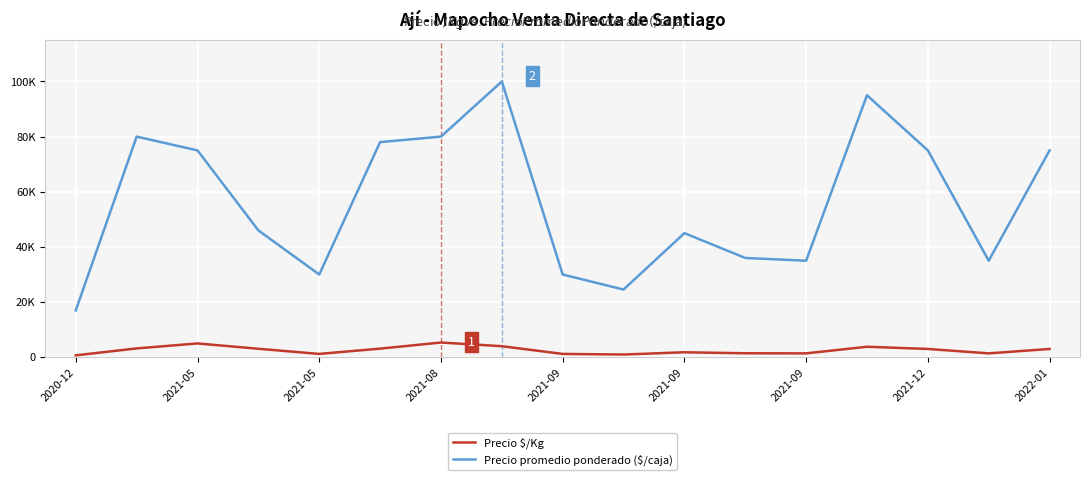

True or false: Precio $/Kg and Precio promedio ponderado ($/caja) intersect in this chart.

False